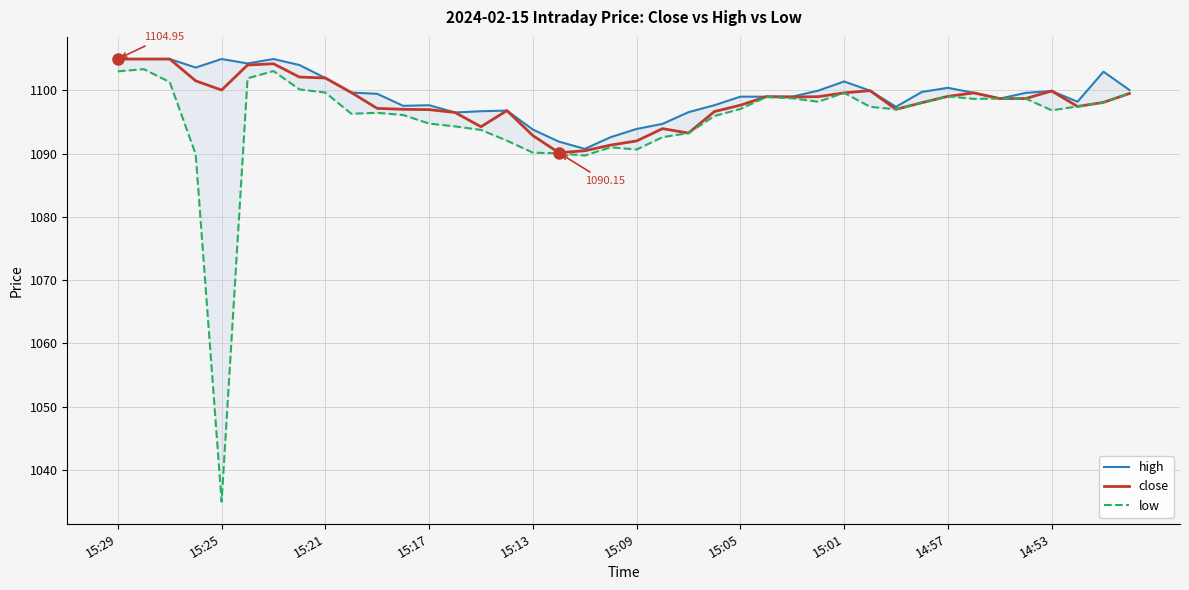

Does the chart display data point markers on the line(s)?

No